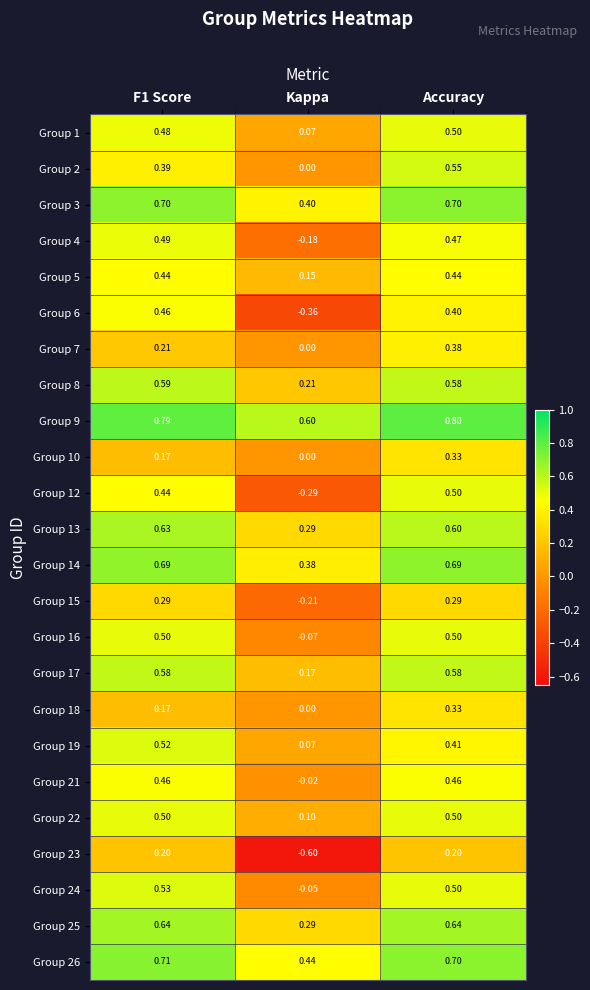

At which category is the sum across all series the highest?

Accuracy